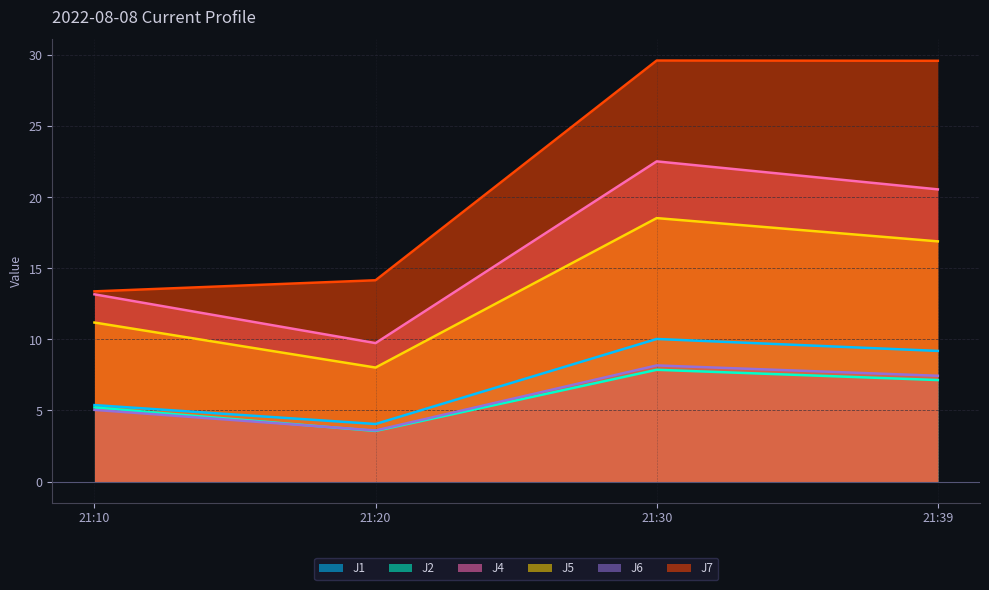

True or false: J7 and J2 intersect in this chart.

False